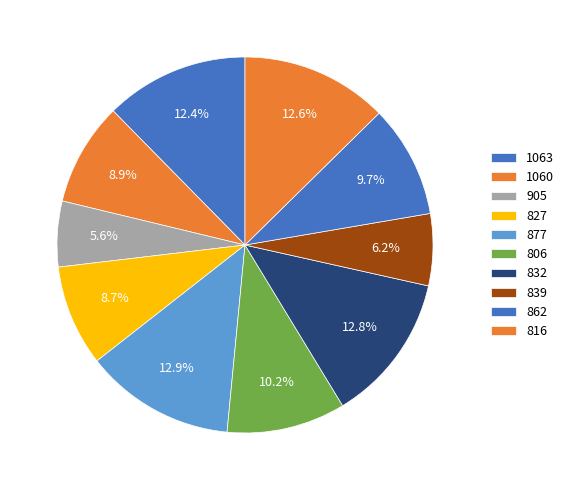

Rank the categories by value from highest to lowest.

877, 832, 816, 1063, 806, 862, 1060, 827, 839, 905